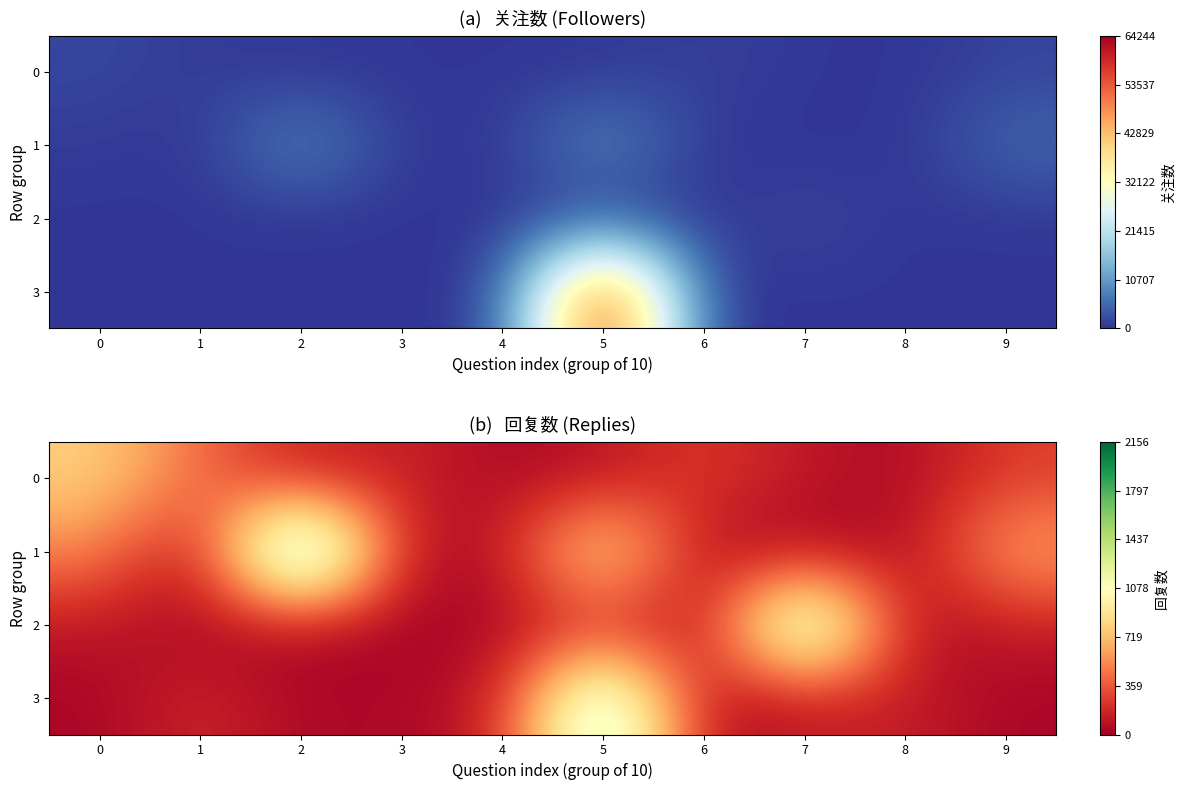

Is it true that 3 equals 144 at 8?

True